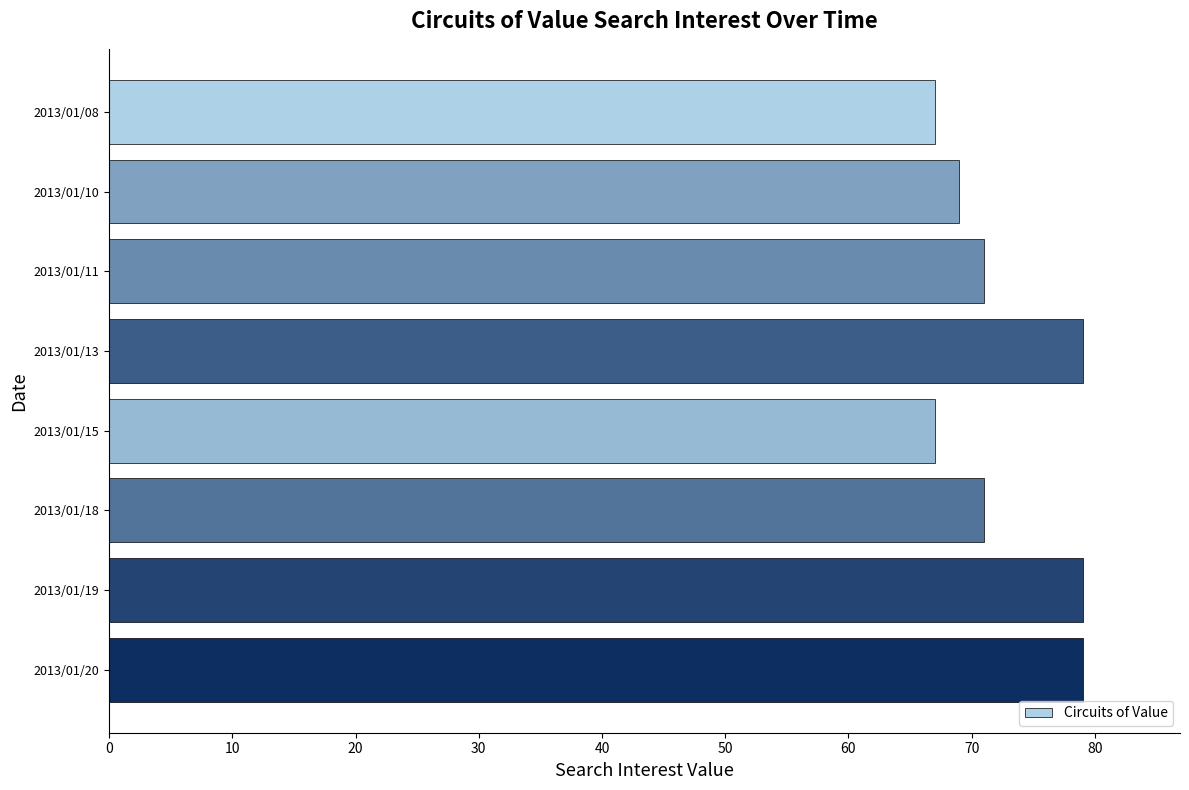

What is the ratio of the value at 2013/01/11 to the value at 2013/01/08?

1.1